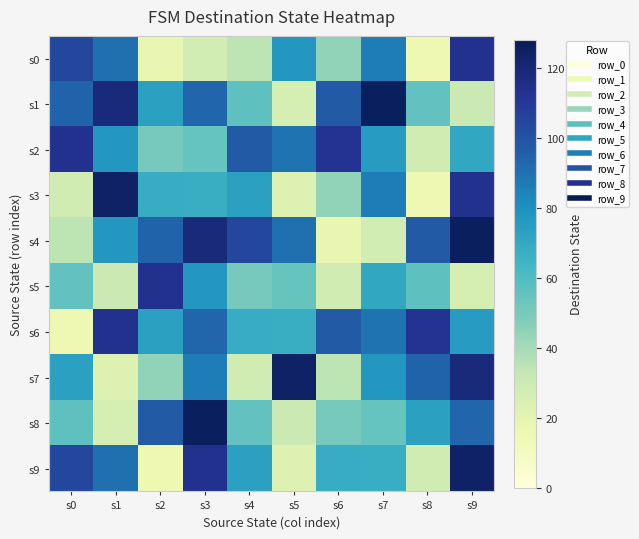

Which has a higher value, s6 or s7?

s7